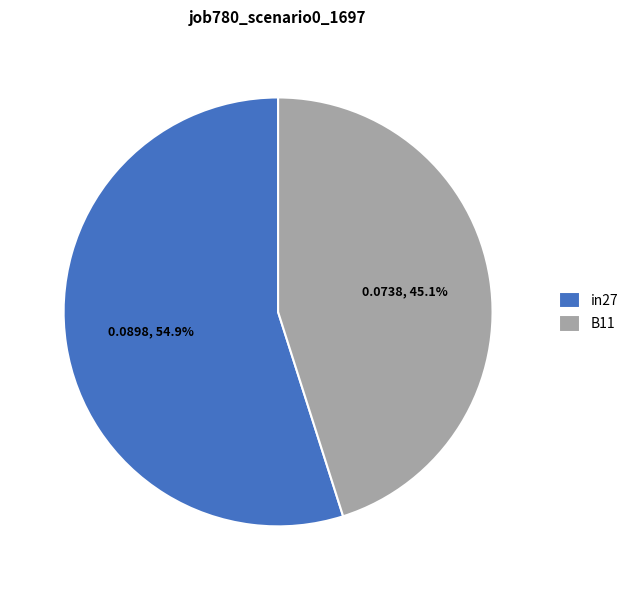

Which slice represents more than half of the pie?

in27